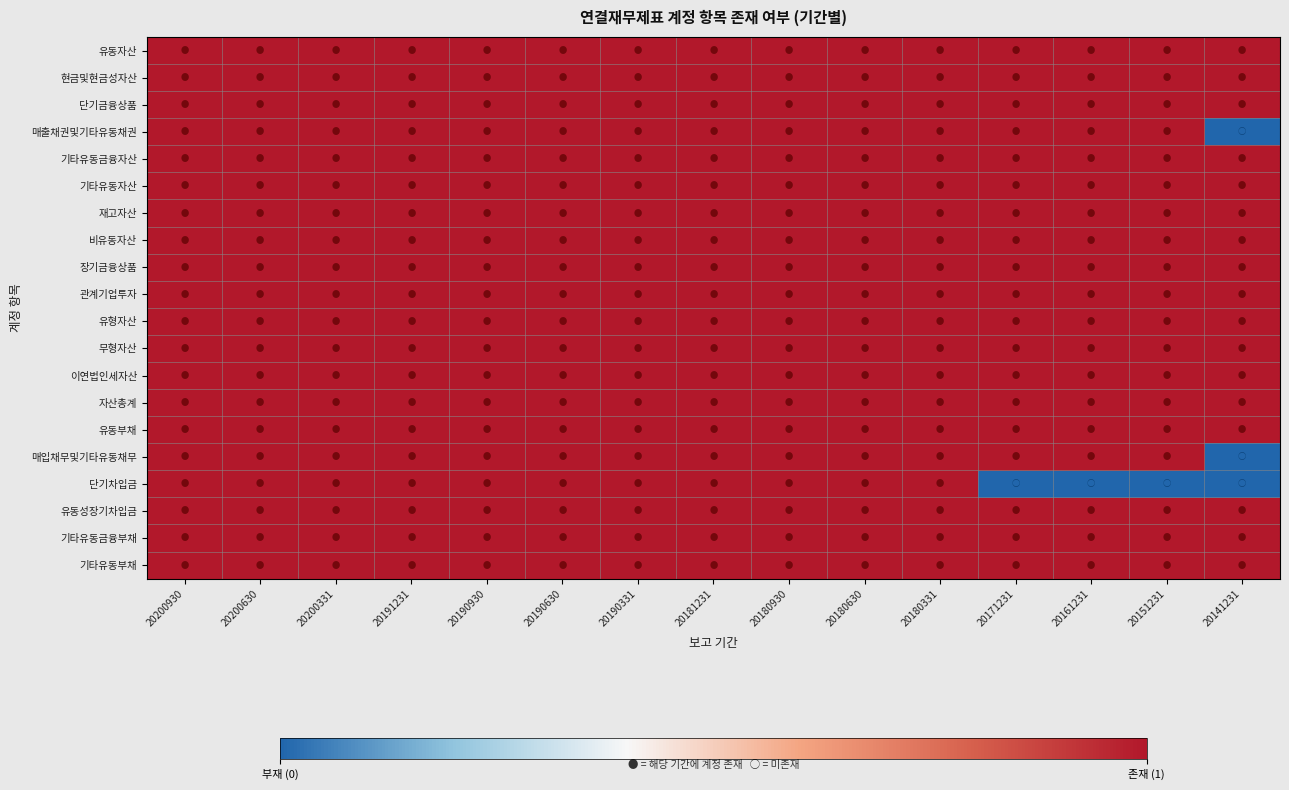

At how many categories does at least one series exceed 0?

15